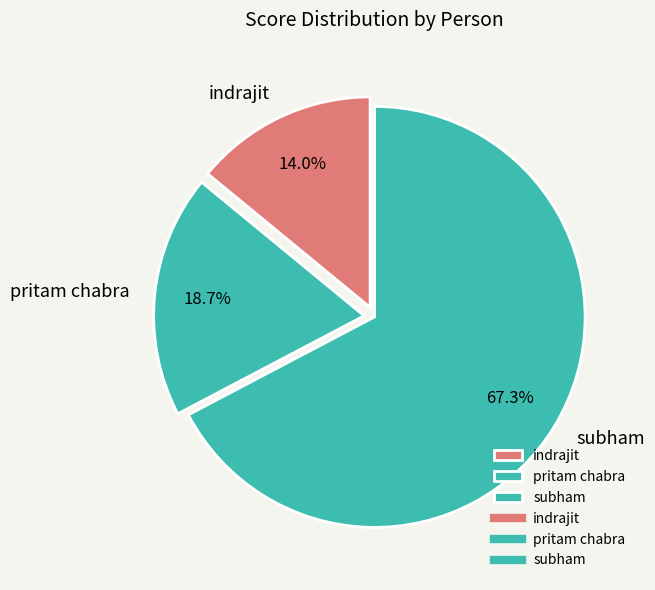

What is the smallest slice in the pie chart?

indrajit